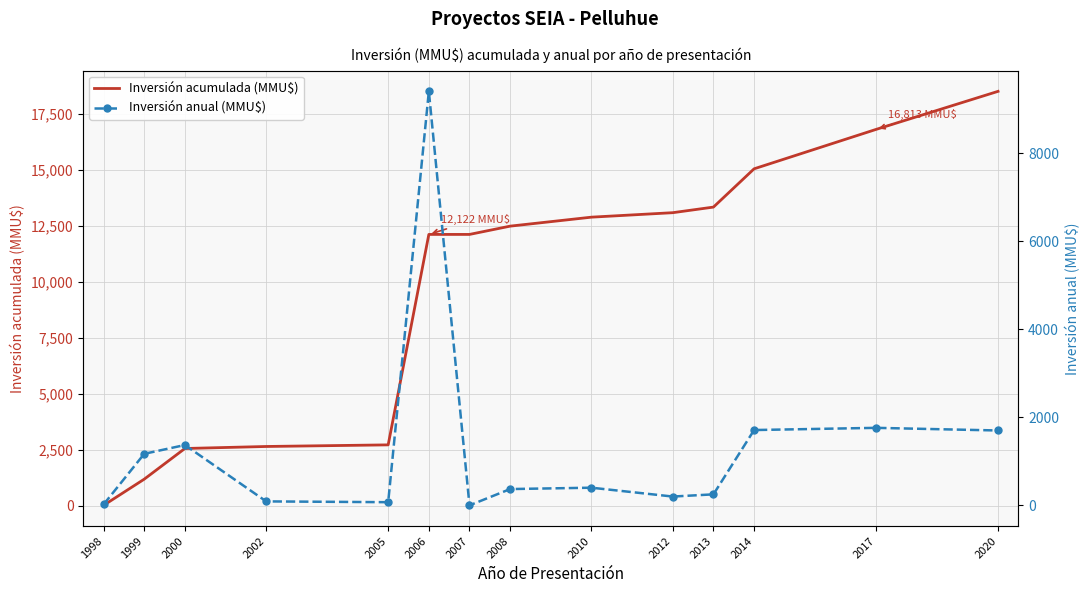

What is the maximum value for Inversión anual (MMU$)?

9400